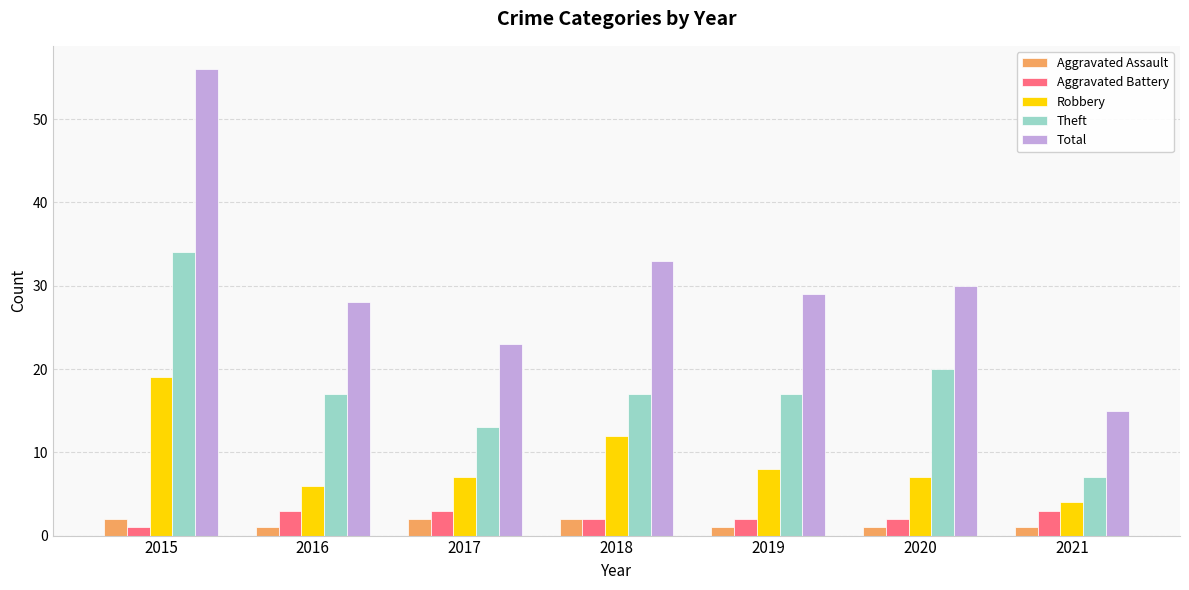

Reading left to right, transcribe all the data shown in this chart.

Aggravated Assault: 2	1	2	2	1	1	1
Aggravated Battery: 1	3	3	2	2	2	3
Robbery: 19	6	7	12	8	7	4
Theft: 34	17	13	17	17	20	7
Total: 56	28	23	33	29	30	15